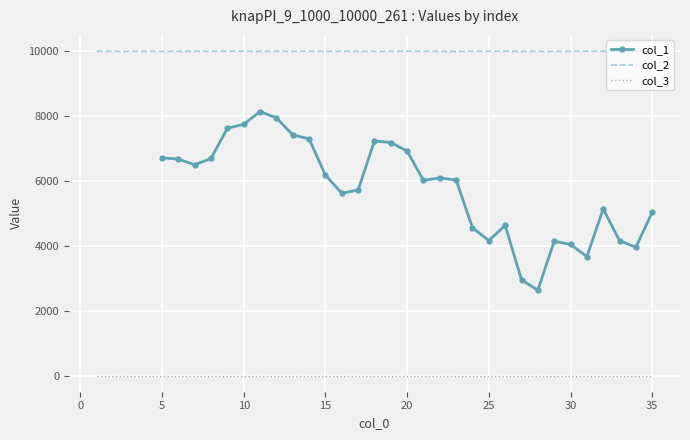

What value does the col_3 series have at 5?

1